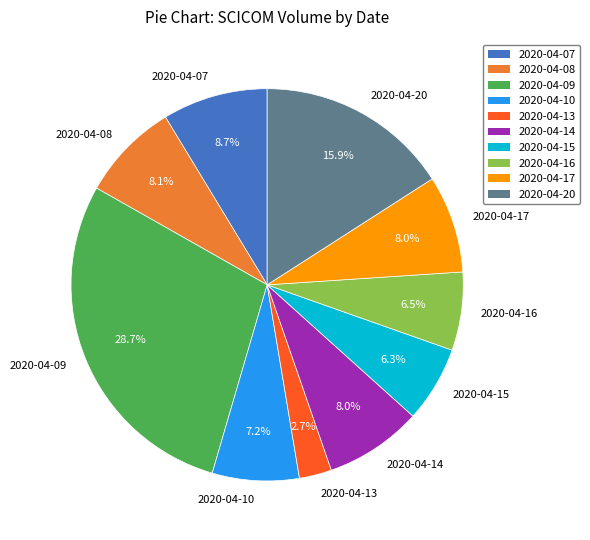

The 2020-04-08 slice represents 19% of the pie. True or false?

False